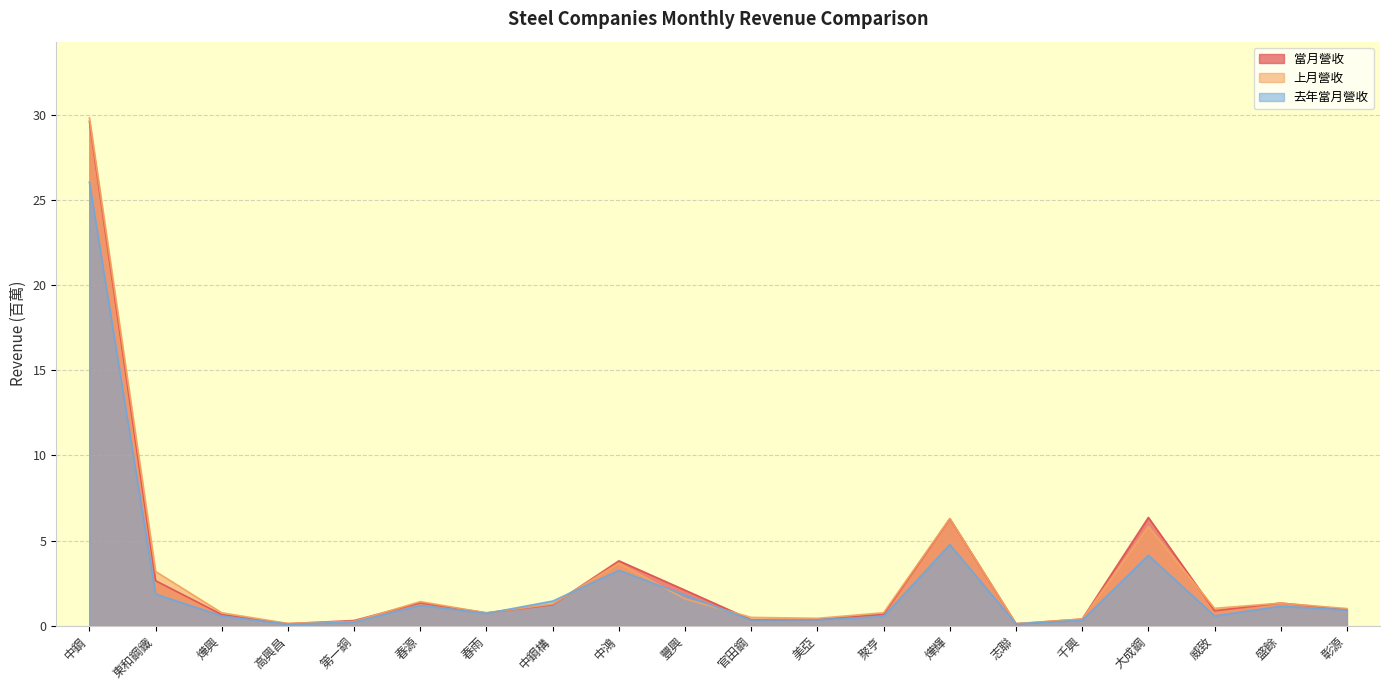

Which series ends up on top after the final intersection of 當月營收 and 去年當月營收?

當月營收